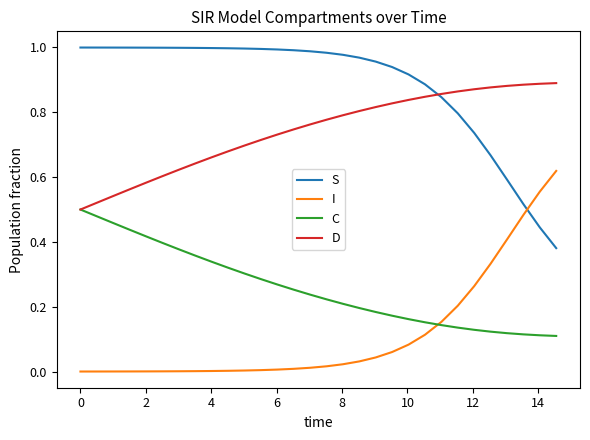

Rank the series by their maximum value, from highest to lowest.

S, D, I, C